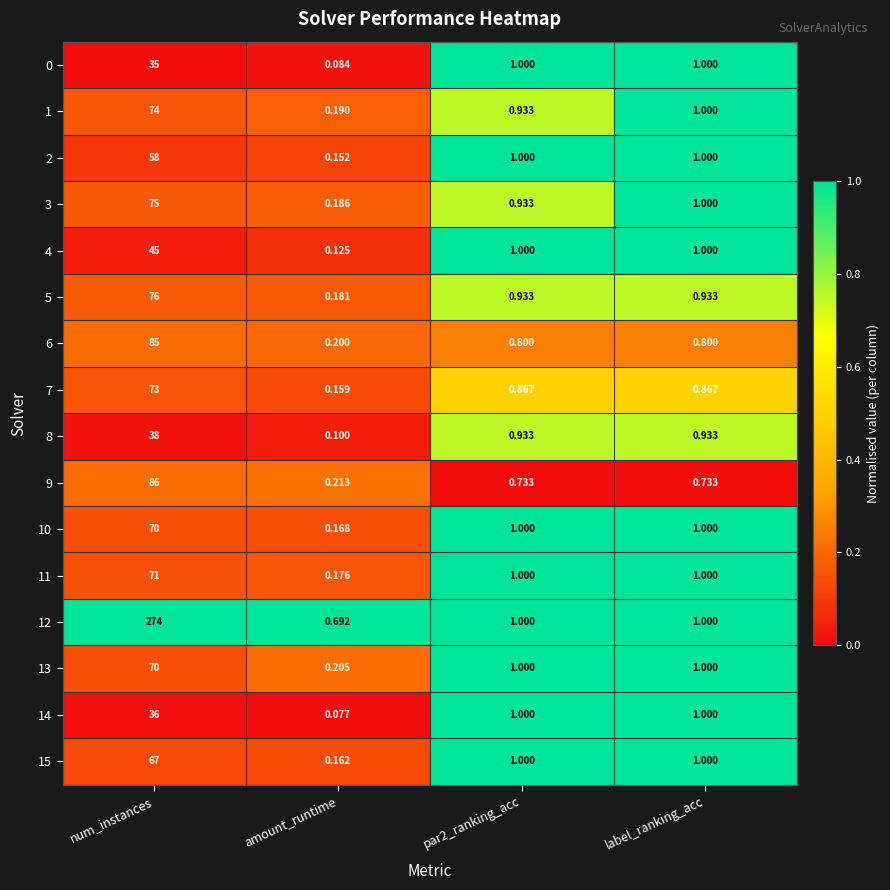

At which label does 6 reach its minimum?

amount_runtime